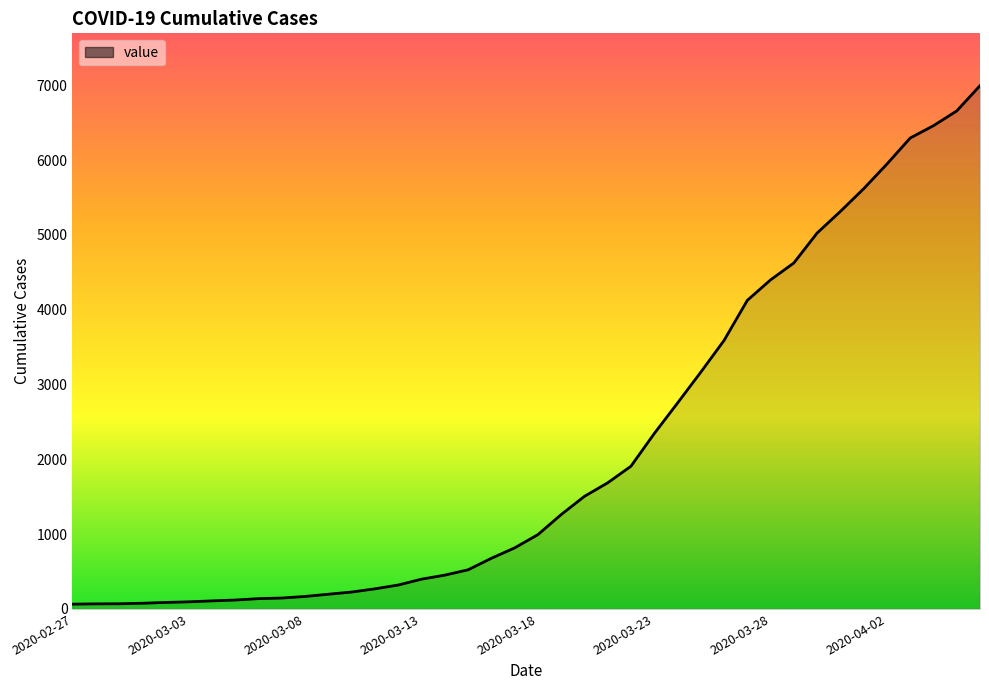

What is the sum of all values?

85677